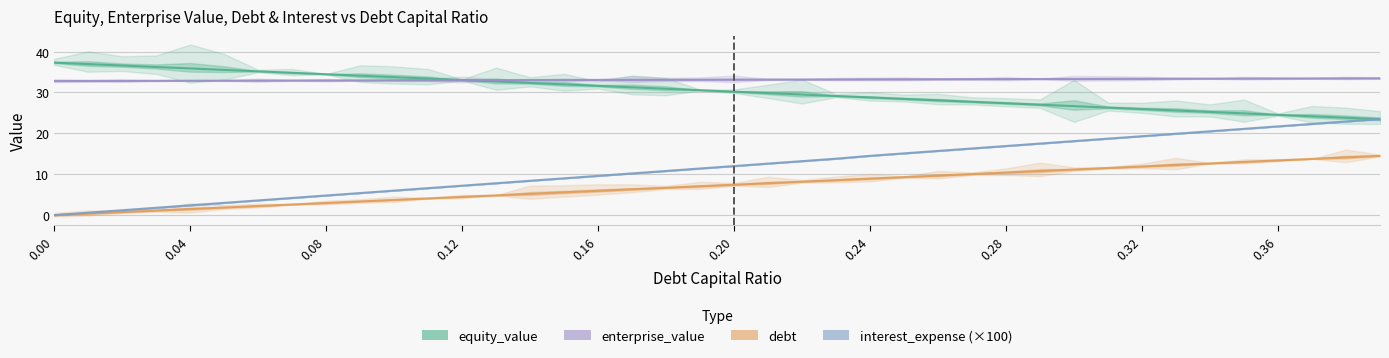

Reading left to right, list all the values displayed in this chart.

equity_value: 37.3	36.9	36.6	36.2	35.9	35.5	35.2	34.8	34.5	34.1	33.7	33.4	33.0	32.7	32.3	32.0	31.6	31.3	30.9	30.6	30.2	29.8	29.5	29.1	28.8	28.4	28.1	27.7	27.4	27.0	26.6	26.3	25.9	25.6	25.2	24.9	24.5	24.2	23.8	23.5
enterprise_value: 32.8	32.8	32.8	32.8	32.9	32.9	32.9	32.9	32.9	32.9	33.0	33.0	33.0	33.0	33.0	33.0	33.1	33.1	33.1	33.1	33.1	33.1	33.2	33.2	33.2	33.2	33.2	33.2	33.3	33.3	33.3	33.3	33.3	33.4	33.4	33.4	33.4	33.4	33.4	33.5
debt: 0.0	0.4	0.7	1.1	1.5	1.9	2.2	2.6	3.0	3.4	3.7	4.1	4.5	4.8	5.2	5.6	6.0	6.3	6.7	7.1	7.4	7.8	8.2	8.6	8.9	9.3	9.7	10.0	10.4	10.8	11.2	11.5	11.9	12.3	12.6	13.0	13.4	13.8	14.1	14.5
interest_expense (×100): 0.0	0.6	1.2	1.8	2.4	3.0	3.6	4.2	4.8	5.4	6.0	6.6	7.2	7.8	8.4	9.0	9.6	10.2	10.8	11.4	12.0	12.6	13.2	13.8	14.5	15.1	15.7	16.3	16.9	17.5	18.1	18.7	19.3	19.9	20.5	21.1	21.7	22.3	22.9	23.5